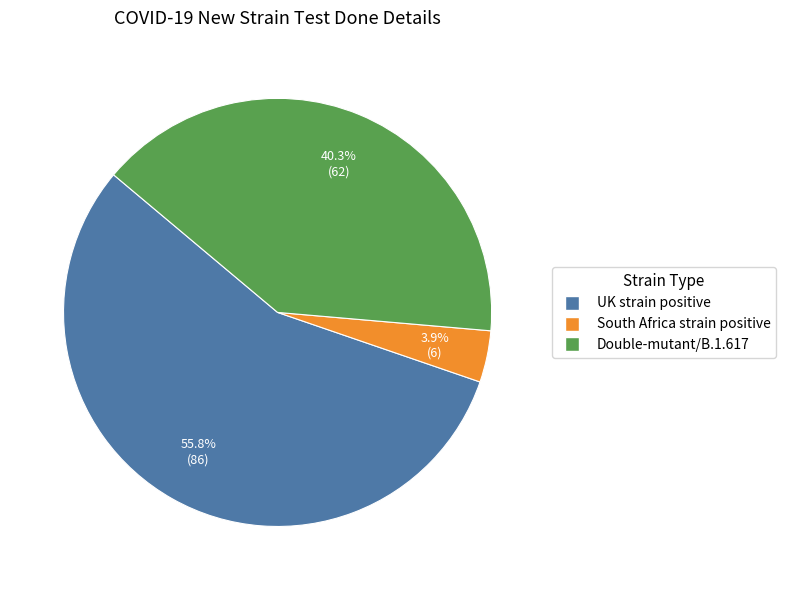

What is the largest slice in the pie chart?

UK strain positive